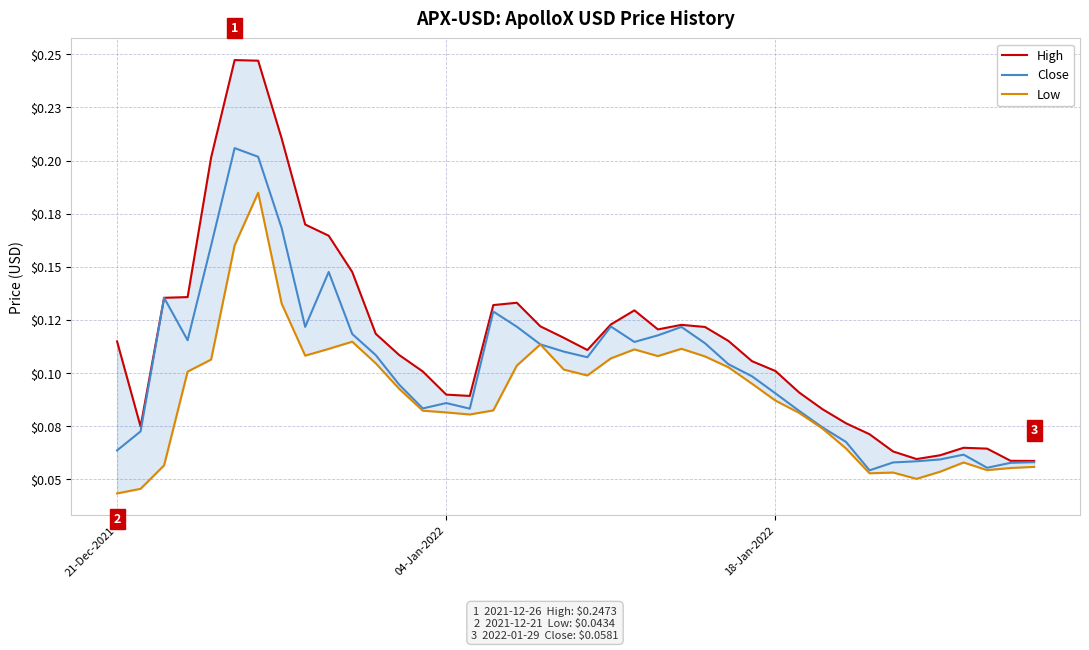

How many lines are shown in the chart?

3